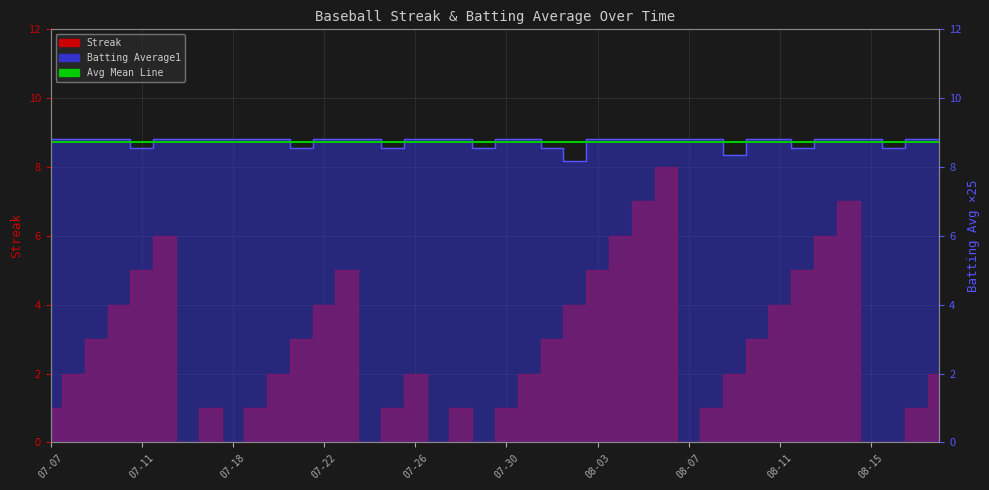

True or false: Batting Average1 has a value of 13.7 at 08-07.

False